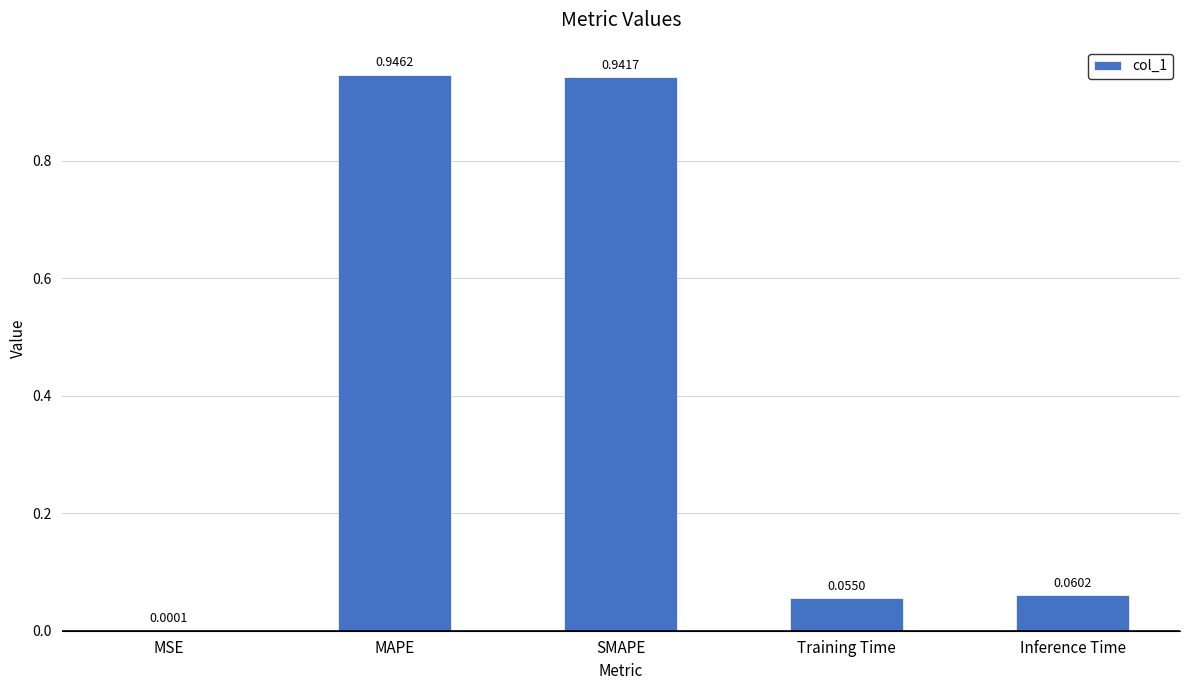

Which category has the highest value across all series?

MAPE